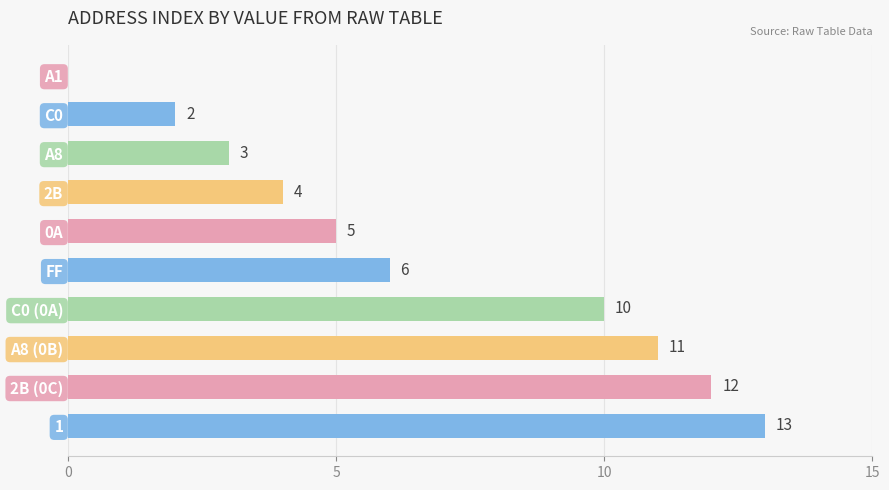

What is the change in value from C0 to FF?

+4